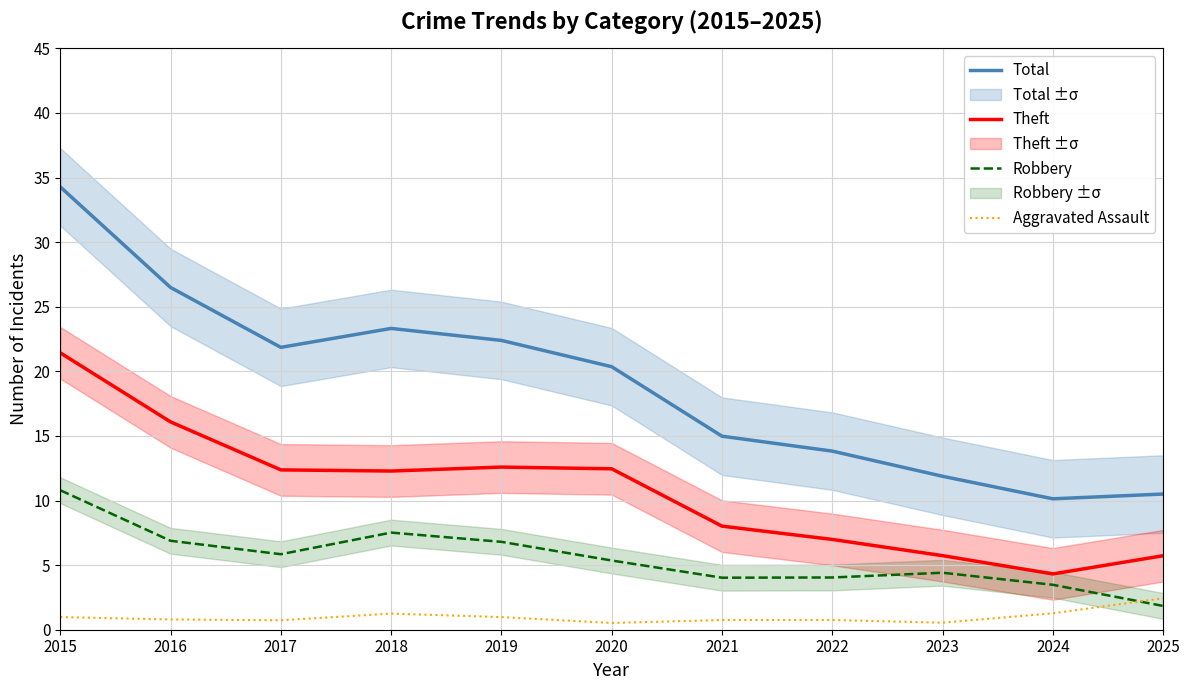

True or false: Aggravated Assault has a value of 0.5 at 2021.

False